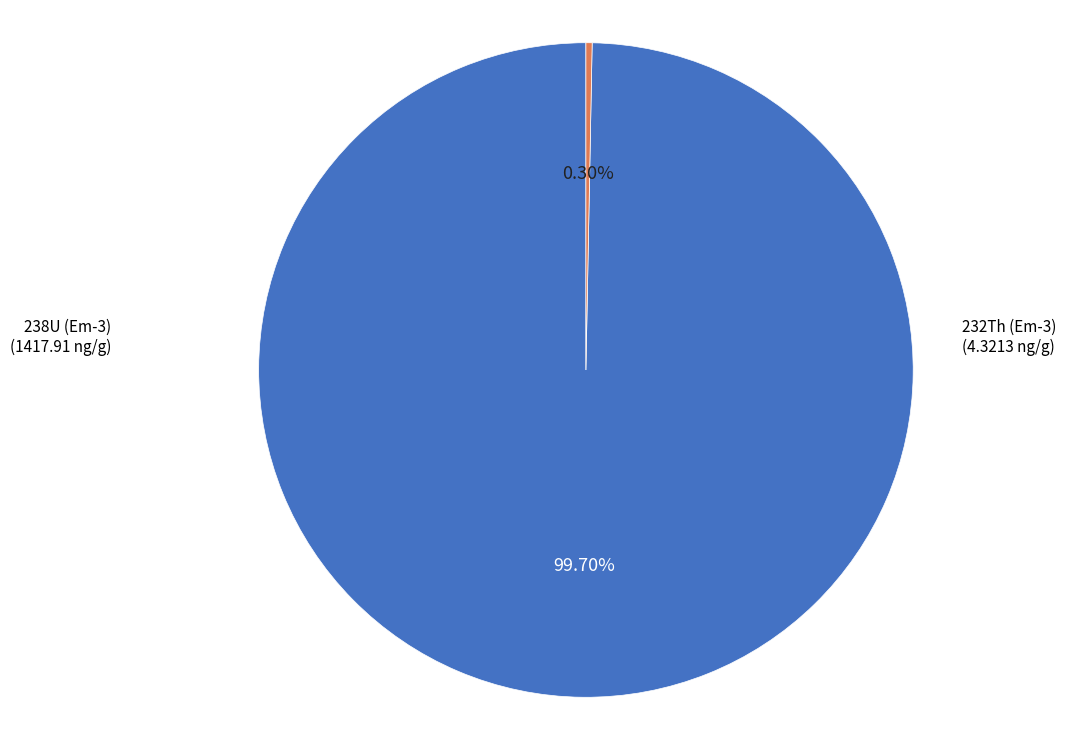

To the nearest percent, what is the difference between the largest and smallest slice percentages?

99%